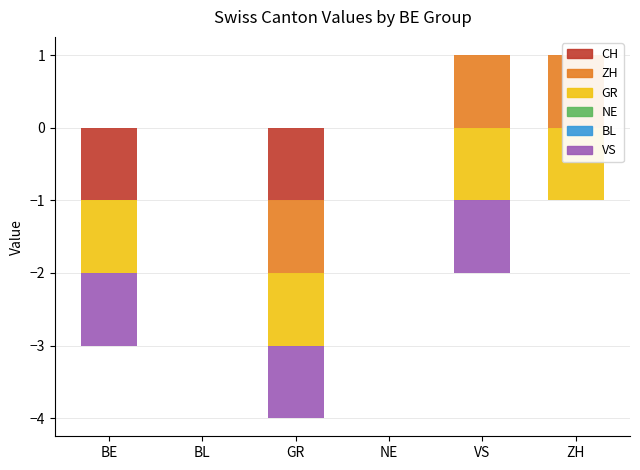

What is the label of the 3rd bar from the left?

GR